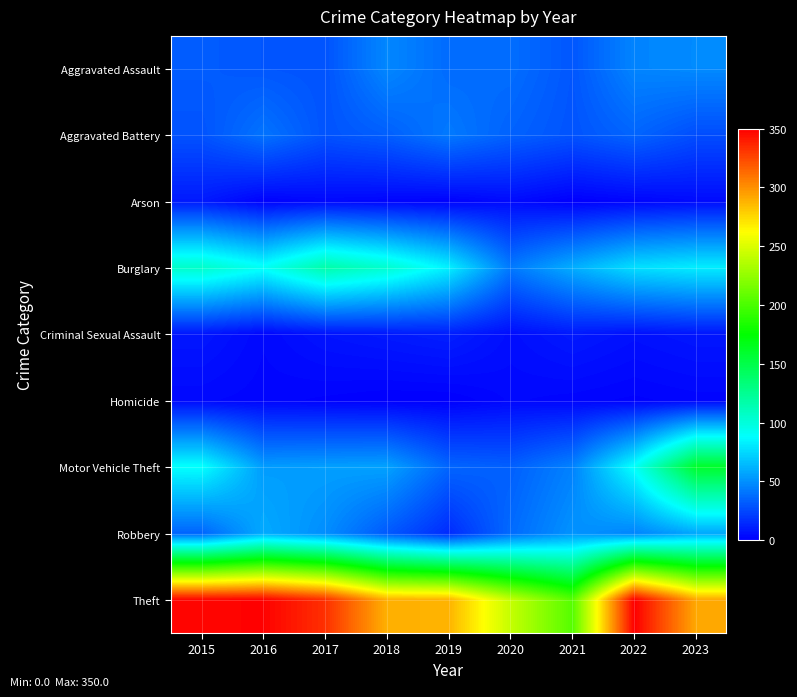

How many data points does each series have?

9